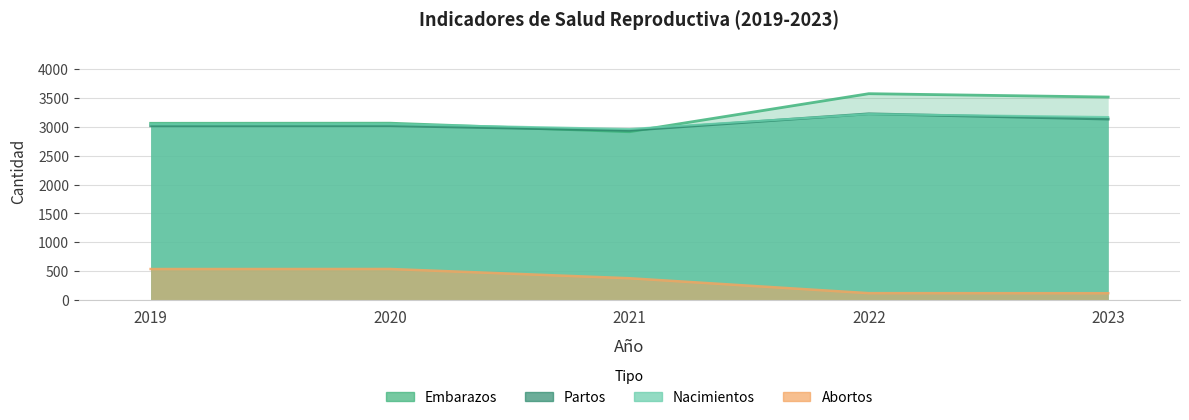

Does the chart have visible grid lines?

Yes